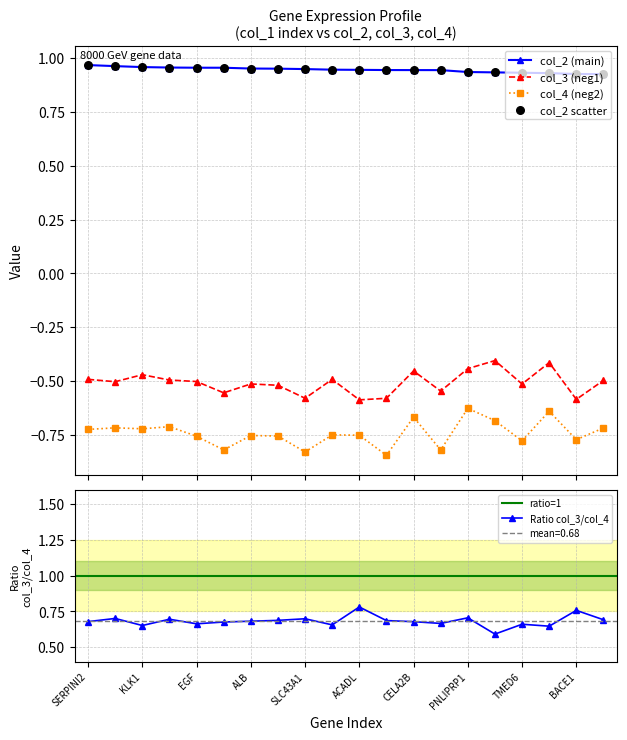

What is the total value across all series at ERP27?

-0.3